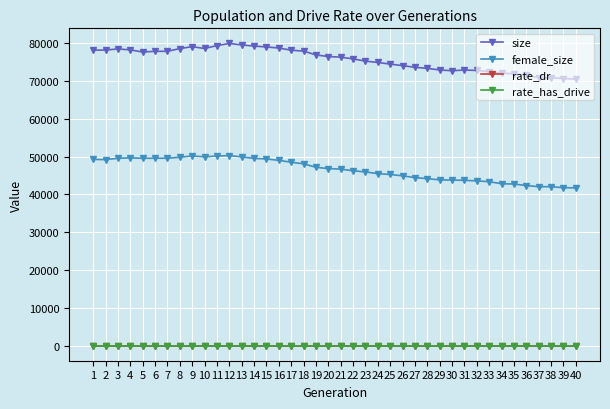

True or false: female_size and size intersect in this chart.

False